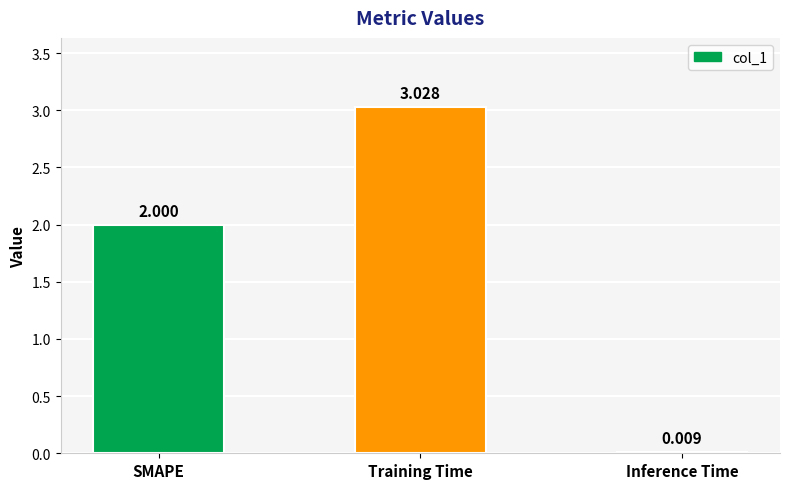

Are the bars horizontal?

No